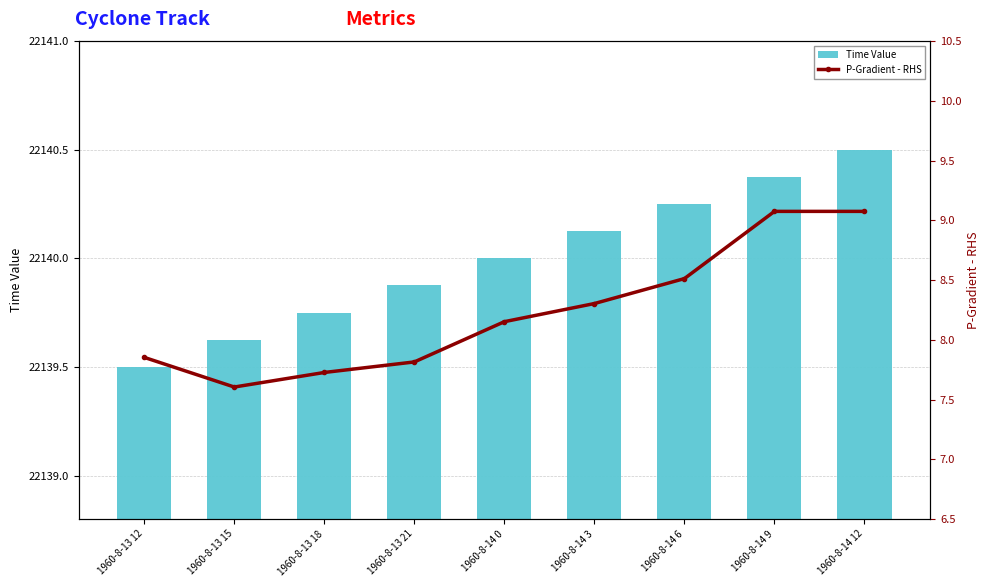

List the series in order of their peak value, highest first.

Time Value, P-Gradient - RHS